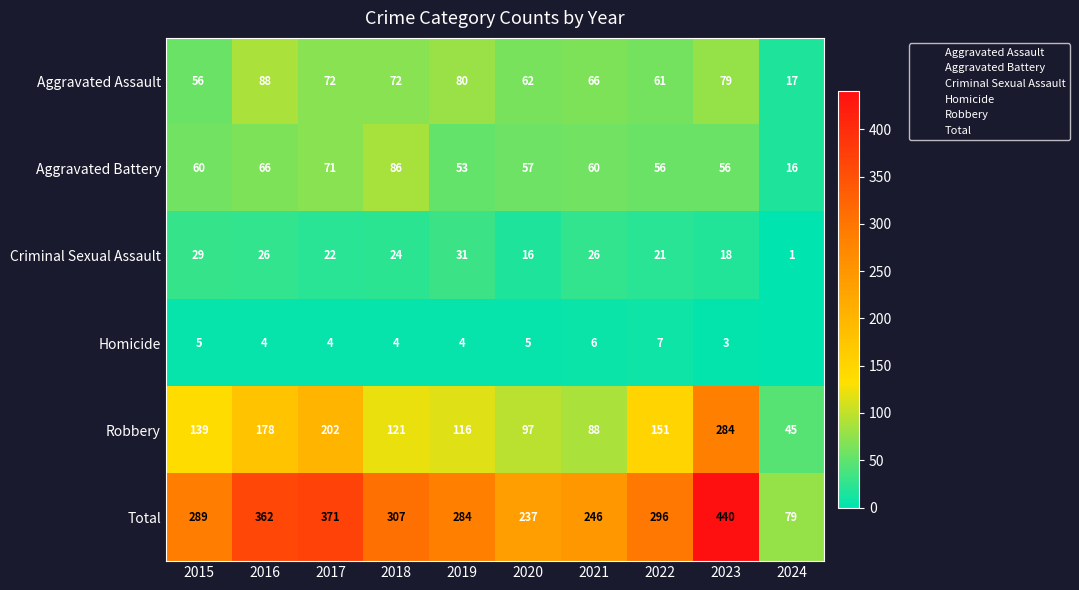

Where is Aggravated Assault nearest to the value 52?

2015